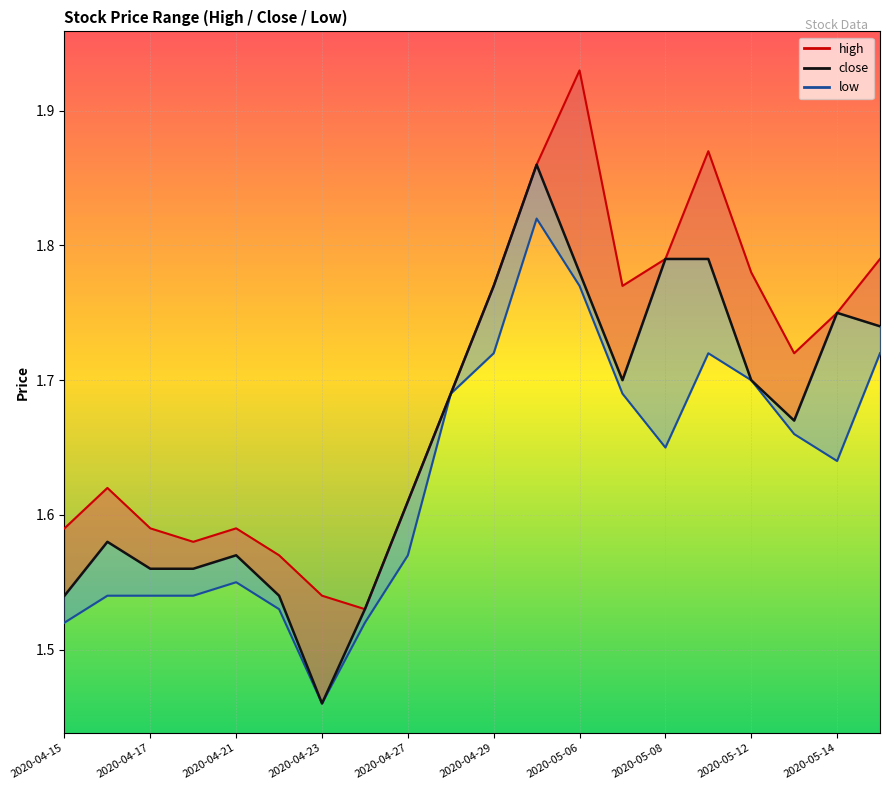

What is the value of the close point at the 13th from the left?

1.8